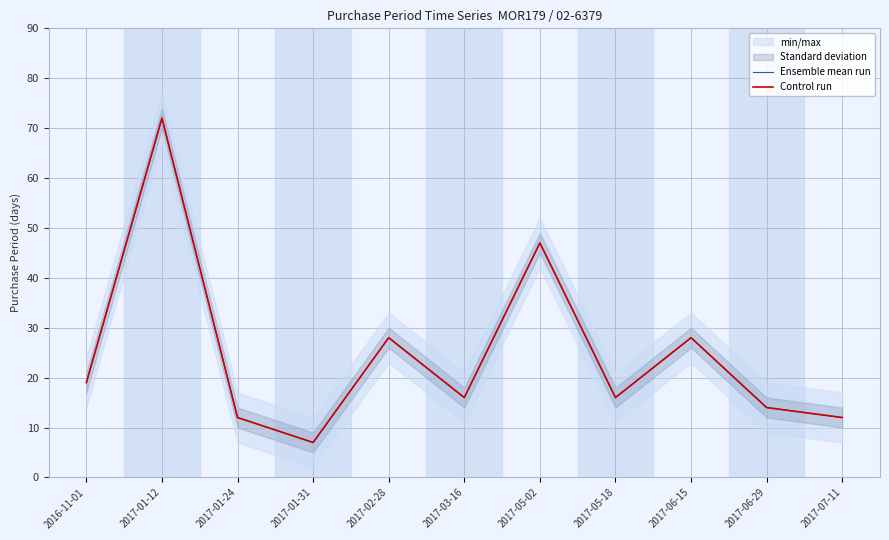

What is the label of the 4th point from the right?

2017-05-18